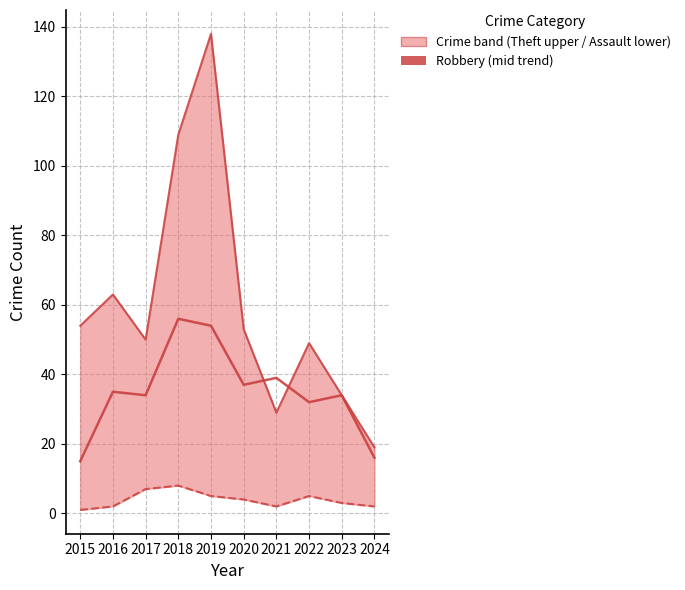

Between 2021 and 2022, which is larger?

2022